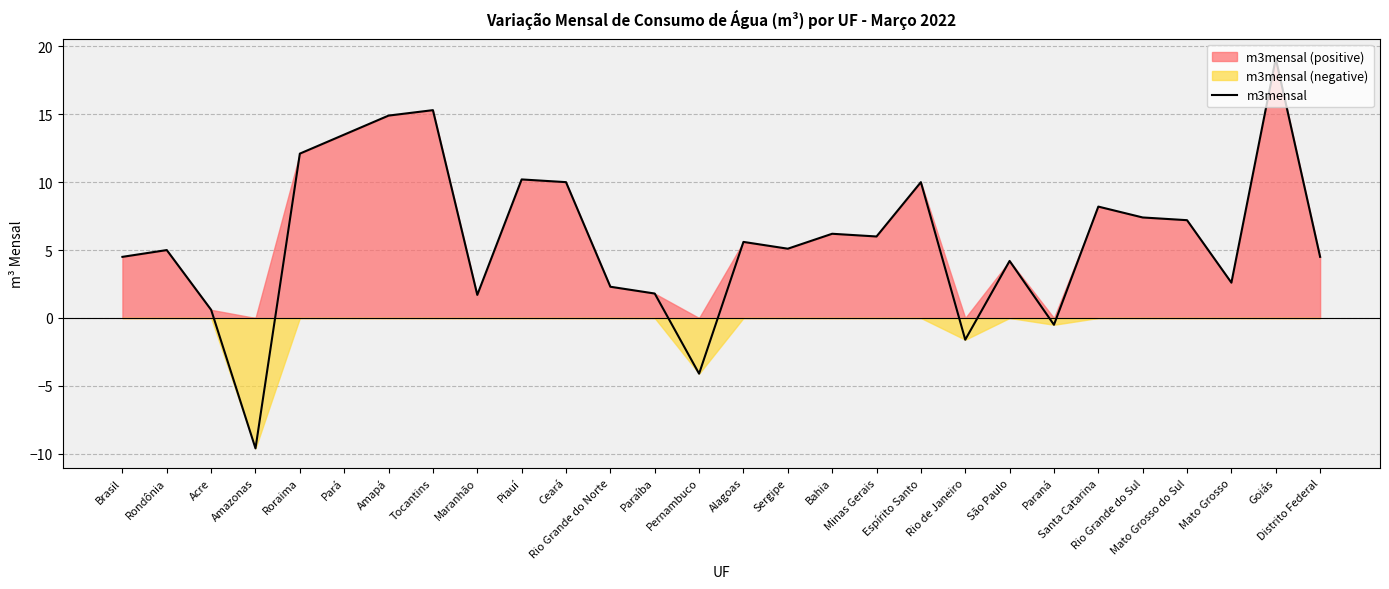

What is the difference between the second highest and minimum values?

24.9